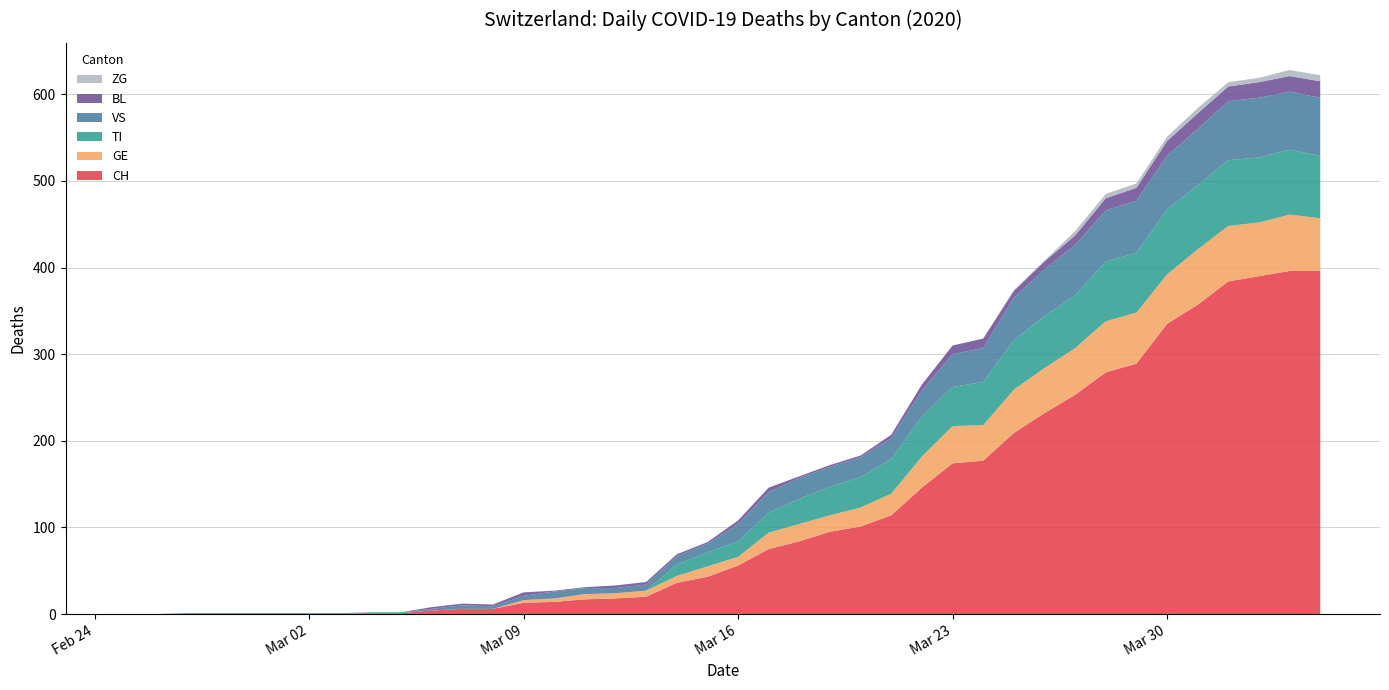

Reading left to right, transcribe all the data shown in this chart.

CH: 2020-02-25=0	2020-02-26=0	2020-02-27=0	2020-02-28=0	2020-02-29=0	2020-03-01=0	2020-03-02=0	2020-03-03=0	2020-03-04=1	2020-03-05=1	2020-03-06=4	2020-03-07=6	2020-03-08=6	2020-03-09=13	2020-03-10=14	2020-03-11=17	2020-03-12=18	2020-03-13=20	2020-03-14=36	2020-03-15=43	2020-03-16=56	2020-03-17=75	2020-03-18=84	2020-03-19=95	2020-03-20=101	2020-03-21=114	2020-03-22=146	2020-03-23=174	2020-03-24=177	2020-03-25=209	2020-03-26=232	2020-03-27=253	2020-03-28=279	2020-03-29=289	2020-03-30=335	2020-03-31=357	2020-04-01=384	2020-04-02=390	2020-04-03=396	2020-04-04=396
GE: 2020-02-25=0	2020-02-26=0	2020-02-27=0	2020-02-28=0	2020-02-29=0	2020-03-01=0	2020-03-02=0	2020-03-03=0	2020-03-04=0	2020-03-05=0	2020-03-06=0	2020-03-07=0	2020-03-08=0	2020-03-09=3	2020-03-10=4	2020-03-11=6	2020-03-12=6	2020-03-13=7	2020-03-14=8	2020-03-15=12	2020-03-16=10	2020-03-17=19	2020-03-18=20	2020-03-19=19	2020-03-20=22	2020-03-21=25	2020-03-22=36	2020-03-23=43	2020-03-24=41	2020-03-25=50	2020-03-26=52	2020-03-27=54	2020-03-28=59	2020-03-29=59	2020-03-30=57	2020-03-31=64	2020-04-01=64	2020-04-02=62	2020-04-03=65	2020-04-04=61
TI: 2020-02-25=0	2020-02-26=0	2020-02-27=0	2020-02-28=0	2020-02-29=0	2020-03-01=0	2020-03-02=0	2020-03-03=0	2020-03-04=0	2020-03-05=0	2020-03-06=0	2020-03-07=0	2020-03-08=0	2020-03-09=0	2020-03-10=0	2020-03-11=0	2020-03-12=0	2020-03-13=0	2020-03-14=13	2020-03-15=16	2020-03-16=18	2020-03-17=23	2020-03-18=29	2020-03-19=33	2020-03-20=35	2020-03-21=40	2020-03-22=46	2020-03-23=45	2020-03-24=50	2020-03-25=57	2020-03-26=60	2020-03-27=61	2020-03-28=69	2020-03-29=69	2020-03-30=75	2020-03-31=74	2020-04-01=76	2020-04-02=75	2020-04-03=75	2020-04-04=72
VS: 2020-02-25=0	2020-02-26=0	2020-02-27=1	2020-02-28=1	2020-02-29=1	2020-03-01=1	2020-03-02=1	2020-03-03=1	2020-03-04=1	2020-03-05=1	2020-03-06=2	2020-03-07=4	2020-03-08=3	2020-03-09=5	2020-03-10=8	2020-03-11=7	2020-03-12=6	2020-03-13=7	2020-03-14=10	2020-03-15=10	2020-03-16=20	2020-03-17=24	2020-03-18=24	2020-03-19=23	2020-03-20=23	2020-03-21=24	2020-03-22=30	2020-03-23=38	2020-03-24=39	2020-03-25=49	2020-03-26=54	2020-03-27=58	2020-03-28=59	2020-03-29=60	2020-03-30=62	2020-03-31=65	2020-04-01=68	2020-04-02=69	2020-04-03=67	2020-04-04=67
BL: 2020-02-25=0	2020-02-26=0	2020-02-27=0	2020-02-28=0	2020-02-29=0	2020-03-01=0	2020-03-02=0	2020-03-03=0	2020-03-04=0	2020-03-05=0	2020-03-06=2	2020-03-07=2	2020-03-08=2	2020-03-09=4	2020-03-10=1	2020-03-11=1	2020-03-12=3	2020-03-13=3	2020-03-14=2	2020-03-15=2	2020-03-16=4	2020-03-17=5	2020-03-18=2	2020-03-19=2	2020-03-20=2	2020-03-21=4	2020-03-22=7	2020-03-23=10	2020-03-24=11	2020-03-25=8	2020-03-26=9	2020-03-27=11	2020-03-28=14	2020-03-29=15	2020-03-30=17	2020-03-31=18	2020-04-01=17	2020-04-02=18	2020-04-03=18	2020-04-04=19
ZG: 2020-02-25=0	2020-02-26=0	2020-02-27=0	2020-02-28=0	2020-02-29=0	2020-03-01=0	2020-03-02=0	2020-03-03=0	2020-03-04=0	2020-03-05=0	2020-03-06=0	2020-03-07=0	2020-03-08=0	2020-03-09=0	2020-03-10=0	2020-03-11=0	2020-03-12=0	2020-03-13=0	2020-03-14=0	2020-03-15=0	2020-03-16=0	2020-03-17=0	2020-03-18=0	2020-03-19=0	2020-03-20=0	2020-03-21=0	2020-03-22=0	2020-03-23=0	2020-03-24=0	2020-03-25=1	2020-03-26=1	2020-03-27=5	2020-03-28=5	2020-03-29=5	2020-03-30=5	2020-03-31=6	2020-04-01=5	2020-04-02=5	2020-04-03=7	2020-04-04=7